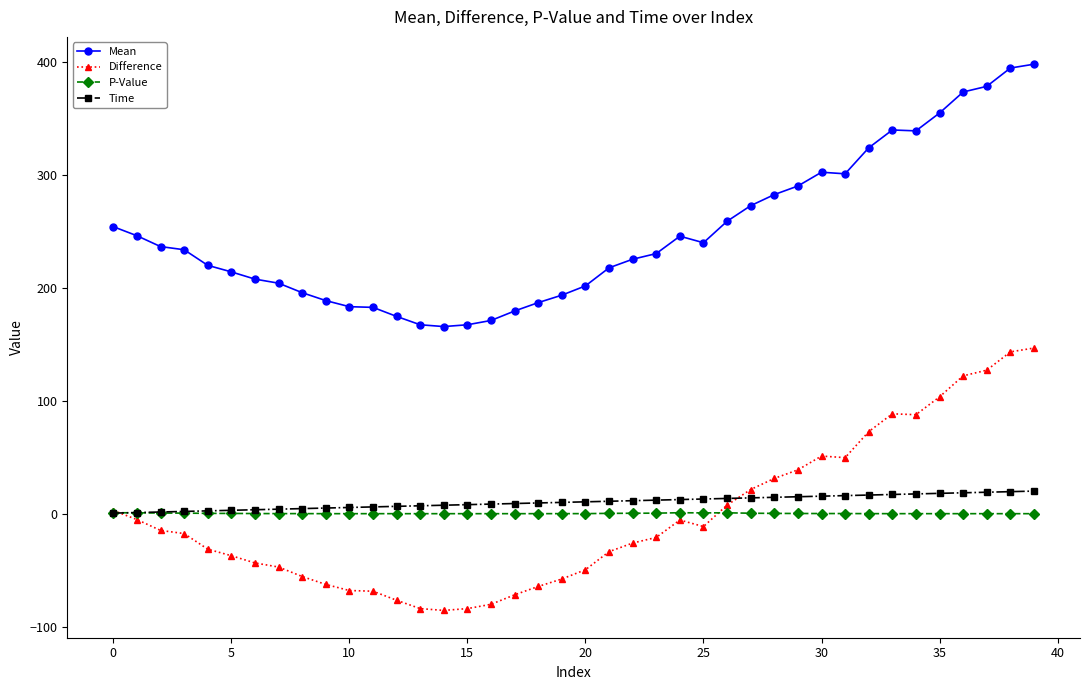

What is the minimum value shown in the chart?

-85.6